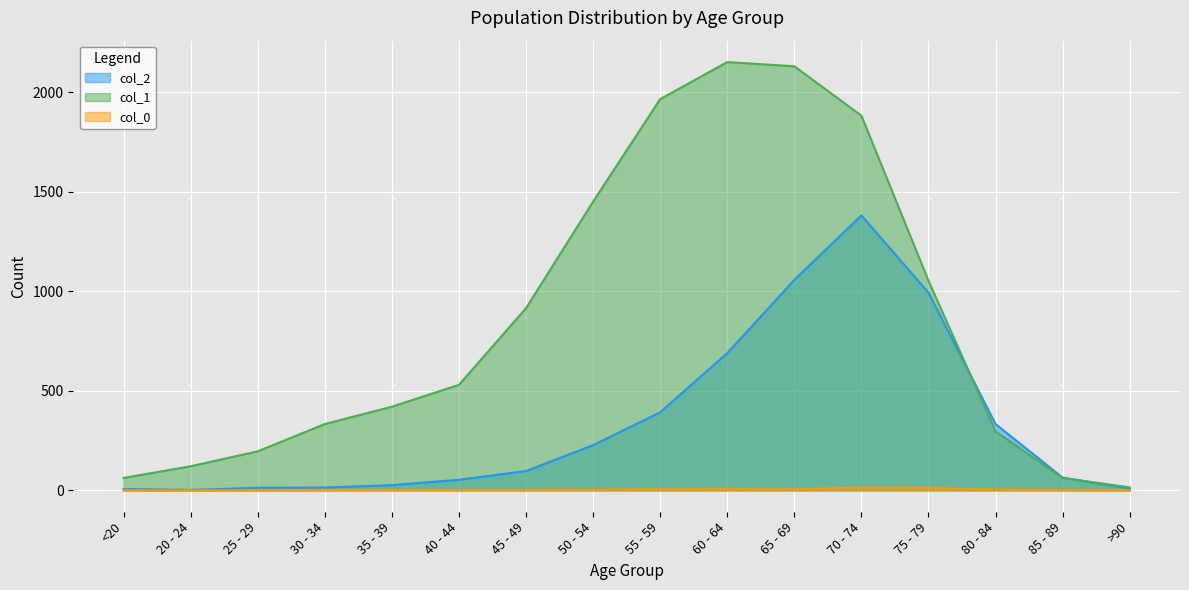

List the series in order of their overall mean, lowest first.

col_0, col_2, col_1